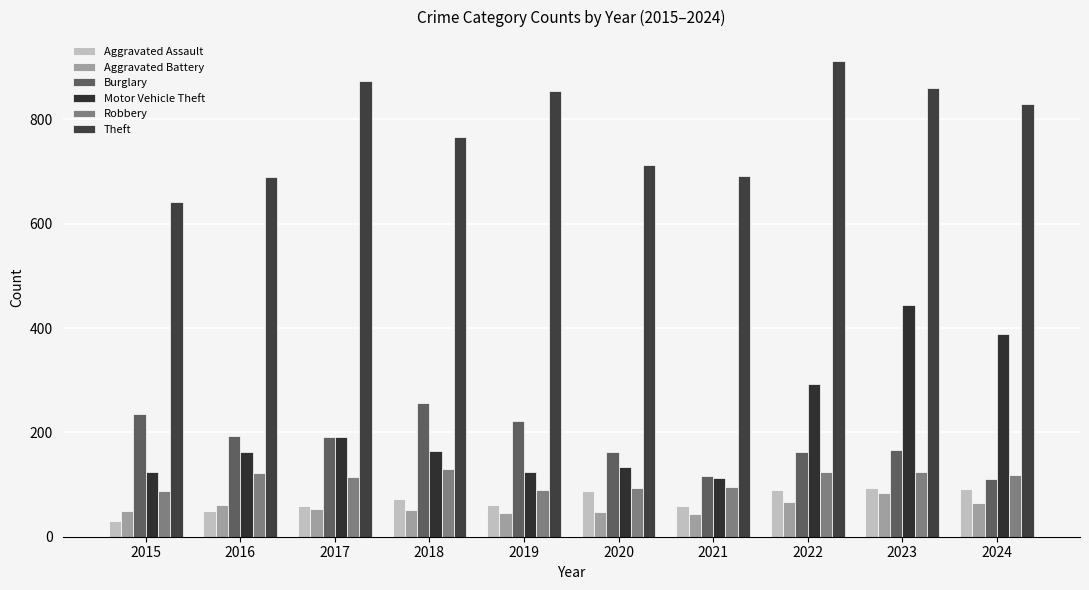

How many groups of bars are there?

10